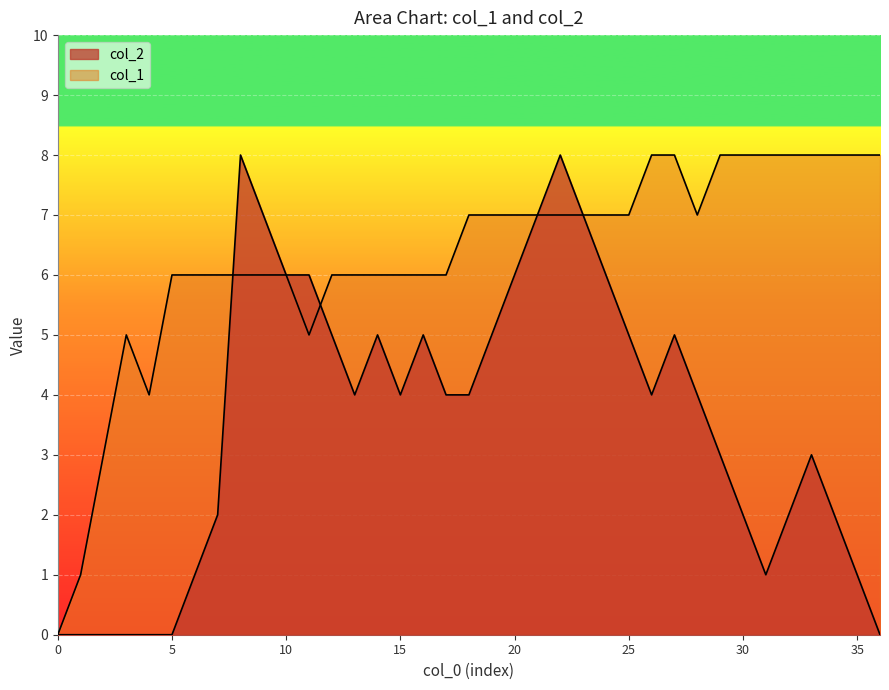

What are all the series names shown in the legend?

col_1, col_2